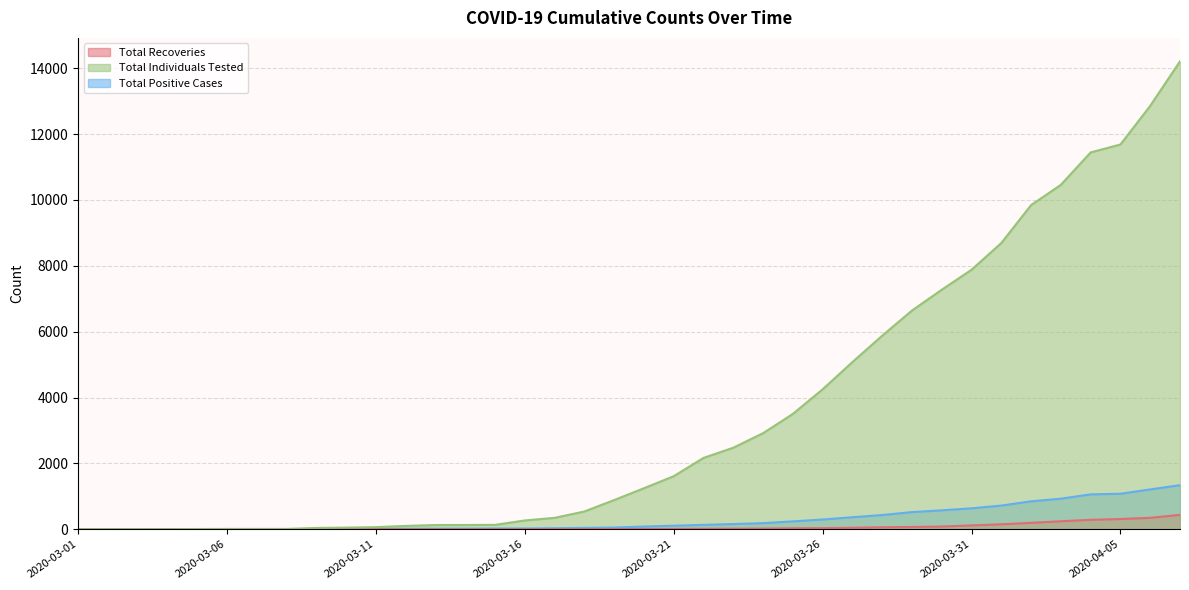

Reading right to left, what are all the values shown in this chart?

Total Recoveries: 437	347	311	286	243	195	150	117	83	69	60	45	33	30	21	17	13	11	8	4	3	1	0	0	0	0	0	0	0	0	0	0	0	0	0	0	0	0
Total Individuals Tested: 14213	12860	11686	11445	10461	9845	8693	7881	7275	6642	5878	5077	4249	3502	2917	2476	2166	1611	1245	886	539	346	267	133	129	128	101	64	49	40	10	10	10	7	0	2	1	0
Total Positive Cases: 1339	1210	1078	1060	928	848	719	636	575	521	432	365	296	239	185	158	133	108	82	52	42	31	24	22	18	17	16	13	12	7	0	0	0	0	0	0	0	0